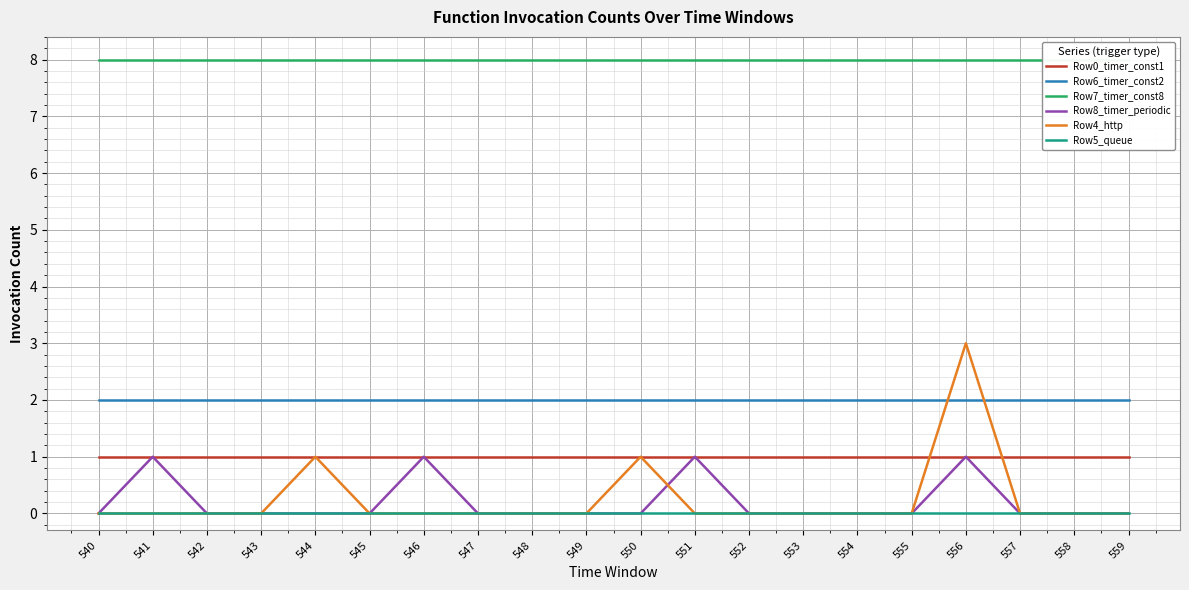

Is the value of Row5_queue at 552 greater than the value of Row7_timer_const8 at 554?

No